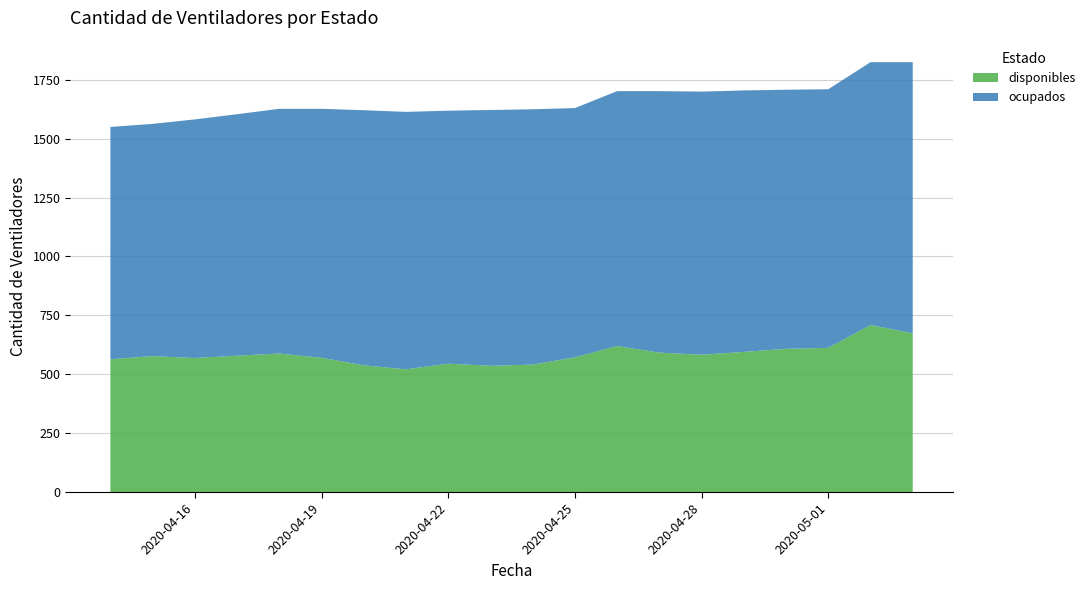

Reading right to left, list all the values displayed in this chart.

disponibles: 2020-05-03=674	2020-05-02=709	2020-05-01=612	2020-04-30=608	2020-04-29=595	2020-04-28=583	2020-04-27=592	2020-04-26=620	2020-04-25=572	2020-04-24=541	2020-04-23=536	2020-04-22=545	2020-04-21=521	2020-04-20=538	2020-04-19=570	2020-04-18=588	2020-04-17=579	2020-04-16=569	2020-04-15=577	2020-04-14=564
ocupados: 2020-05-03=1151	2020-05-02=1116	2020-05-01=1098	2020-04-30=1100	2020-04-29=1110	2020-04-28=1117	2020-04-27=1110	2020-04-26=1082	2020-04-25=1058	2020-04-24=1084	2020-04-23=1086	2020-04-22=1074	2020-04-21=1093	2020-04-20=1083	2020-04-19=1057	2020-04-18=1039	2020-04-17=1025	2020-04-16=1013	2020-04-15=986	2020-04-14=986